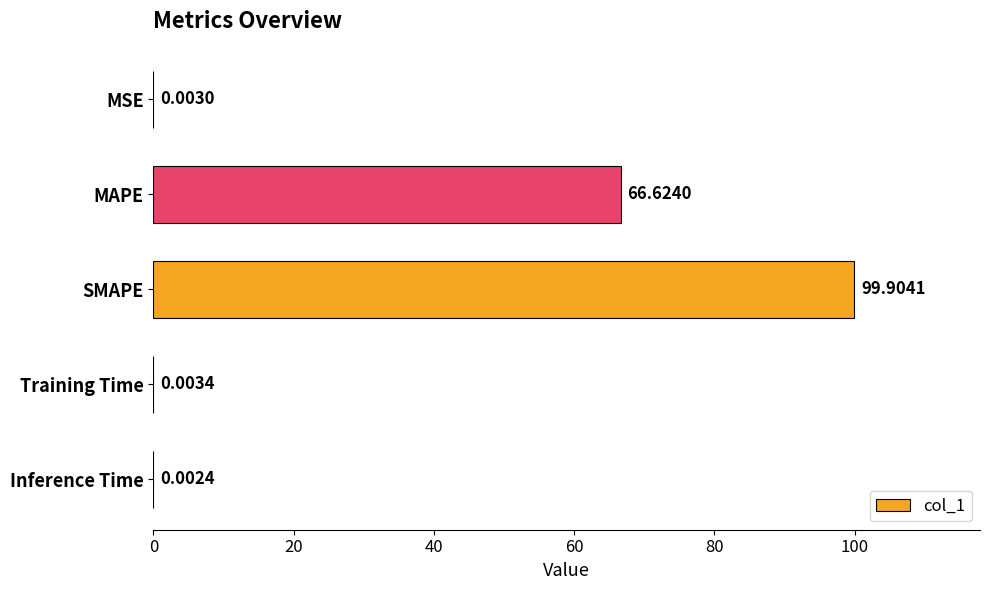

At which label is the value closest to 49?

MAPE